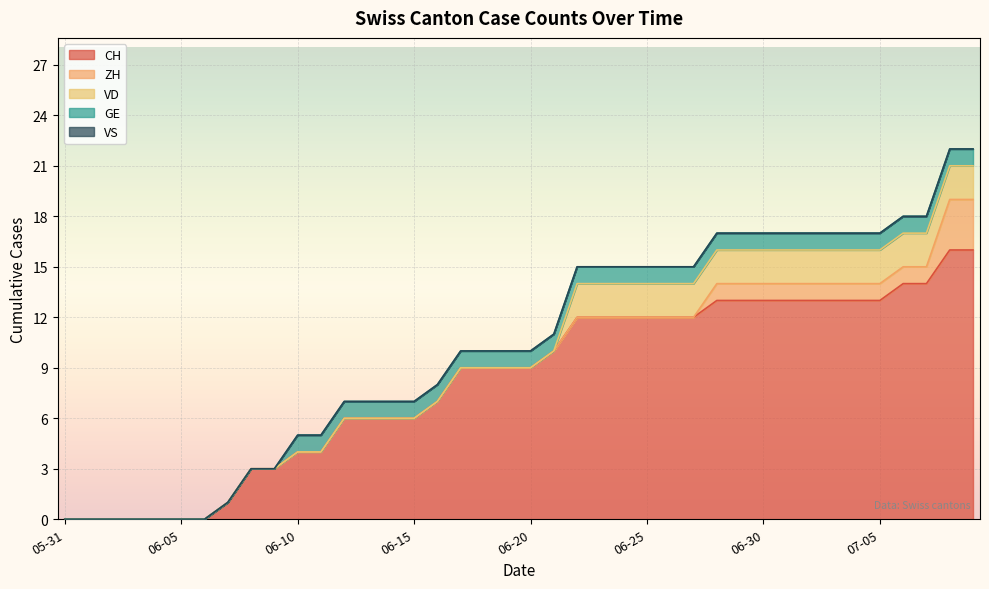

Which category has the lowest value in the VS series?

2020-05-31